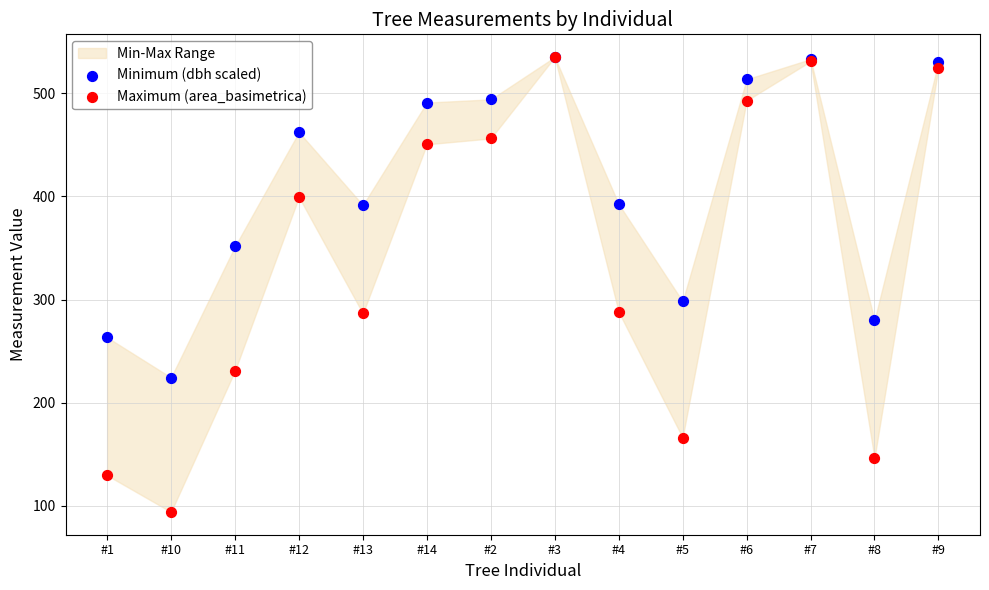

Across all series, what Y value is closest to 314?

298.3